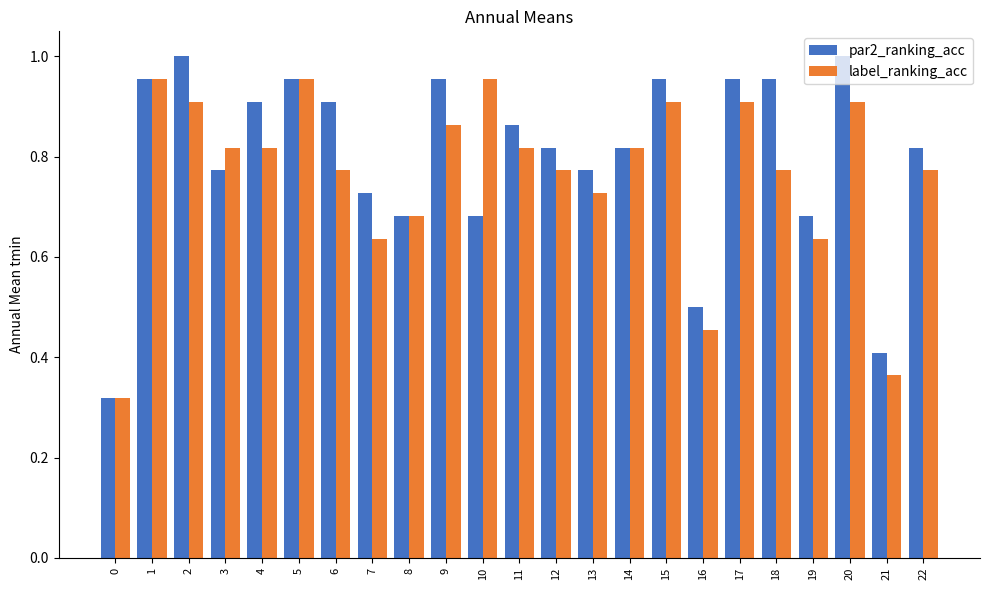

Are the bars grouped side by side (vs. stacked)?

Yes